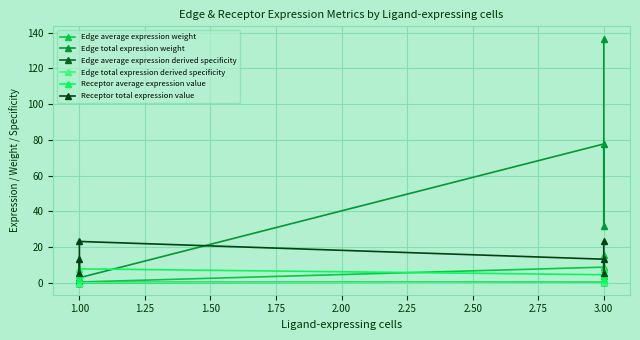

True or false: Edge average expression derived specificity and Receptor average expression value cross at least once.

False